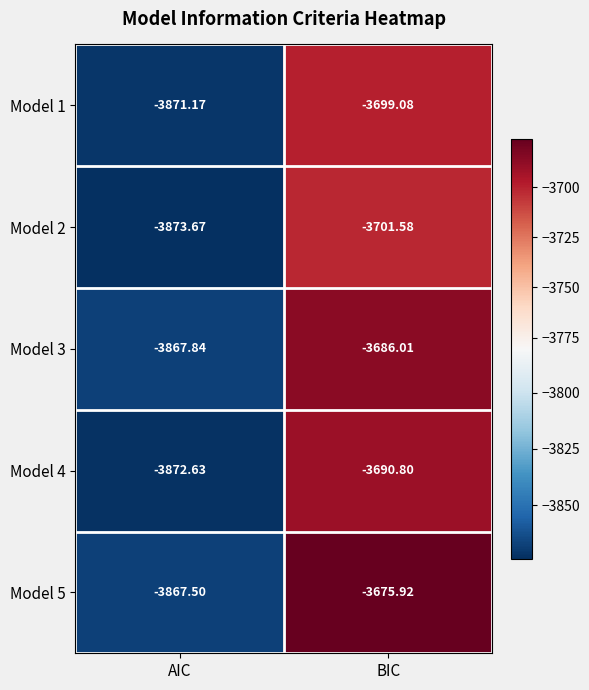

Which category has the lowest value across all series?

AIC